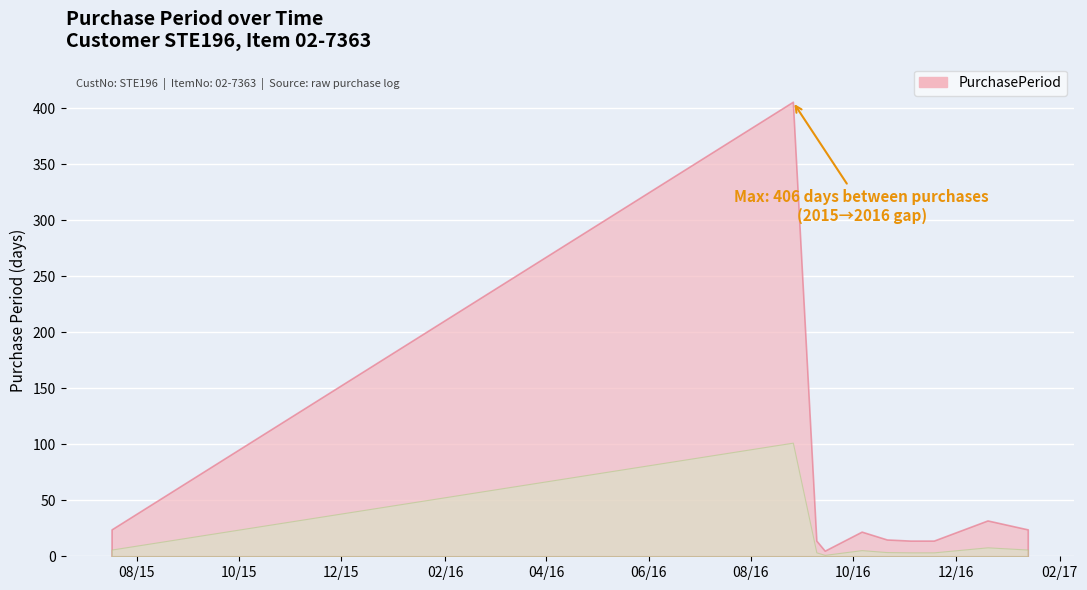

What is the change in value from 2016-10-21 to 2016-11-04?

-1